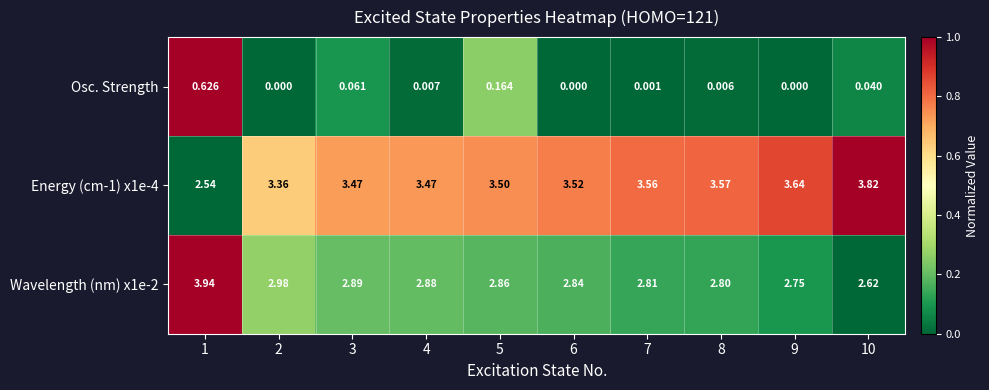

List the series in order of their overall mean, highest first.

Energy (cm-1) x1e-4, Wavelength (nm) x1e-2, Osc. Strength